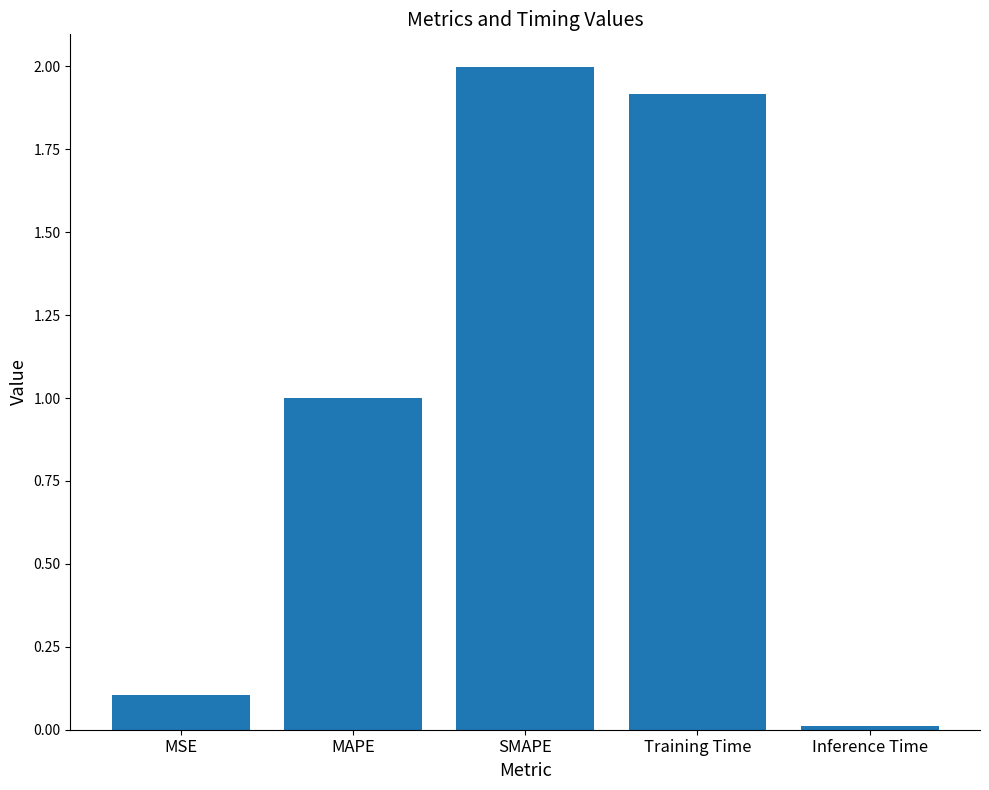

What is the ratio of the value at MSE to the value at Training Time?

0.1